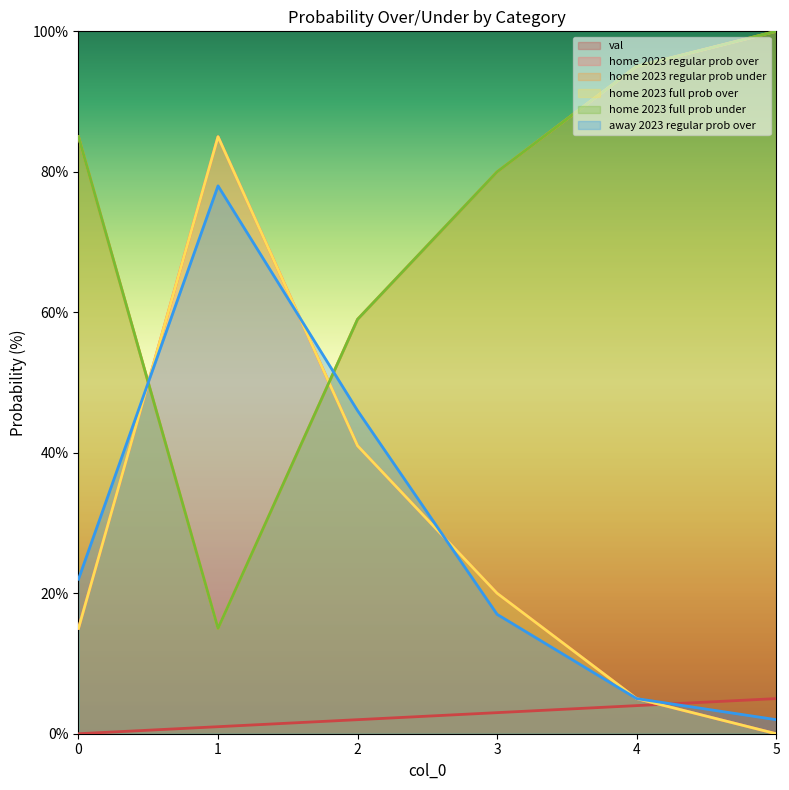

Which series has the largest total across all categories?

home 2023 regular prob under